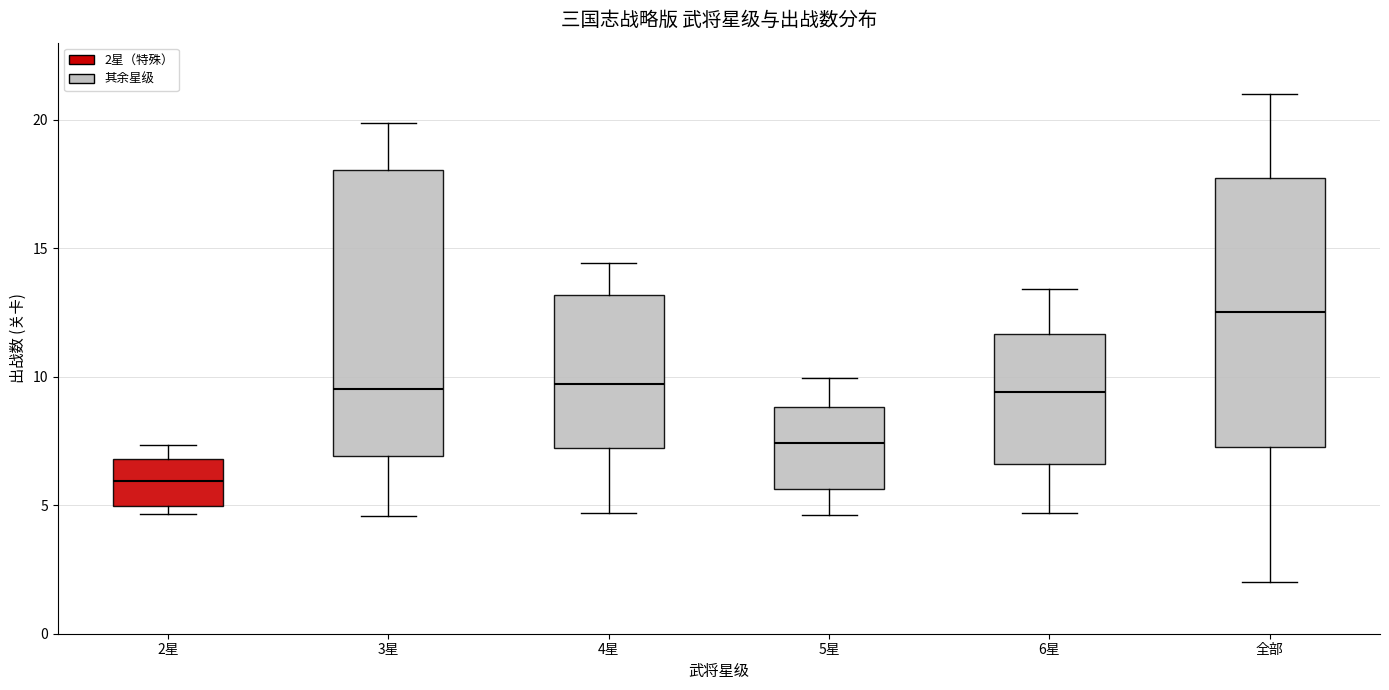

Reading left to right, read every box against the y-axis: the position of its median line, the range the box covers, and the ends of its whiskers. The values are not printed on the chart, so give them approximately, as read against the axis.

2星: median 6.0, box 5.0 to 7.0, whiskers 4.5 to 7.5
3星: median 9.5, box 7.0 to 18.0, whiskers 4.5 to 20.0
4星: median 9.5, box 7.0 to 13.0, whiskers 4.5 to 14.5
5星: median 7.5, box 5.5 to 9.0, whiskers 4.5 to 10.0
6星: median 9.5, box 6.5 to 11.5, whiskers 4.5 to 13.5
全部: median 12.5, box 7.5 to 18.0, whiskers 2.0 to 21.0